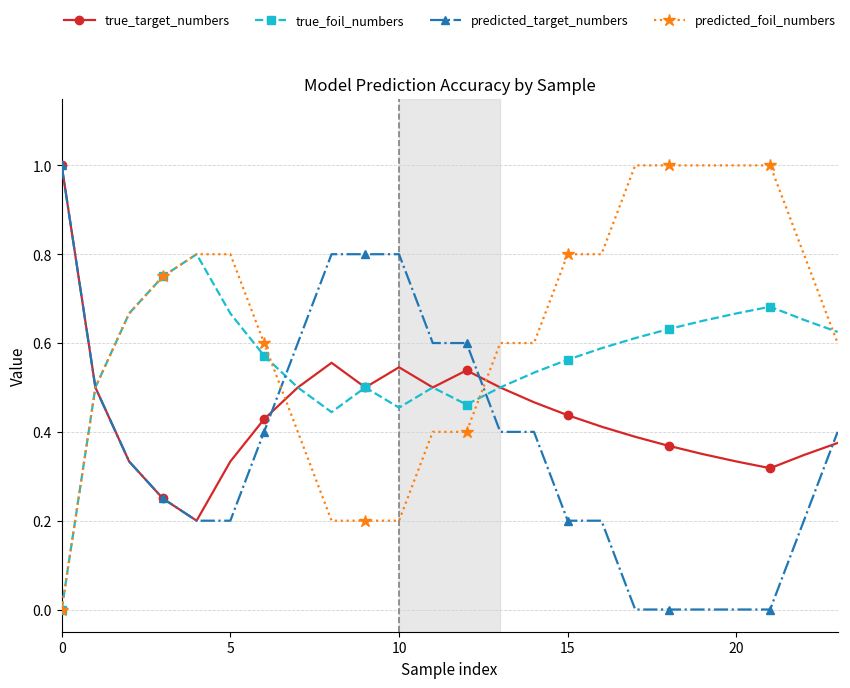

Which series has the largest total across all categories?

predicted_foil_numbers